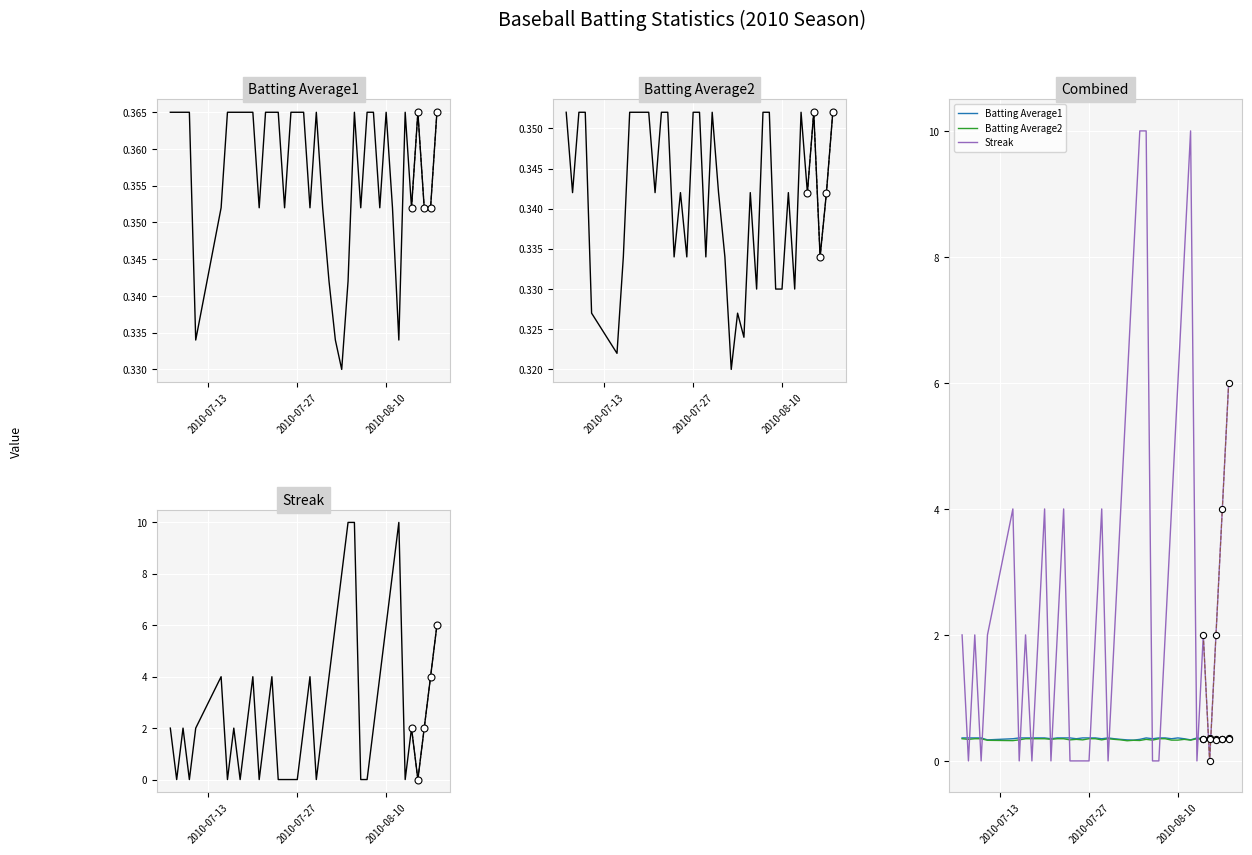

Which series reaches the maximum Y coordinate?

Streak